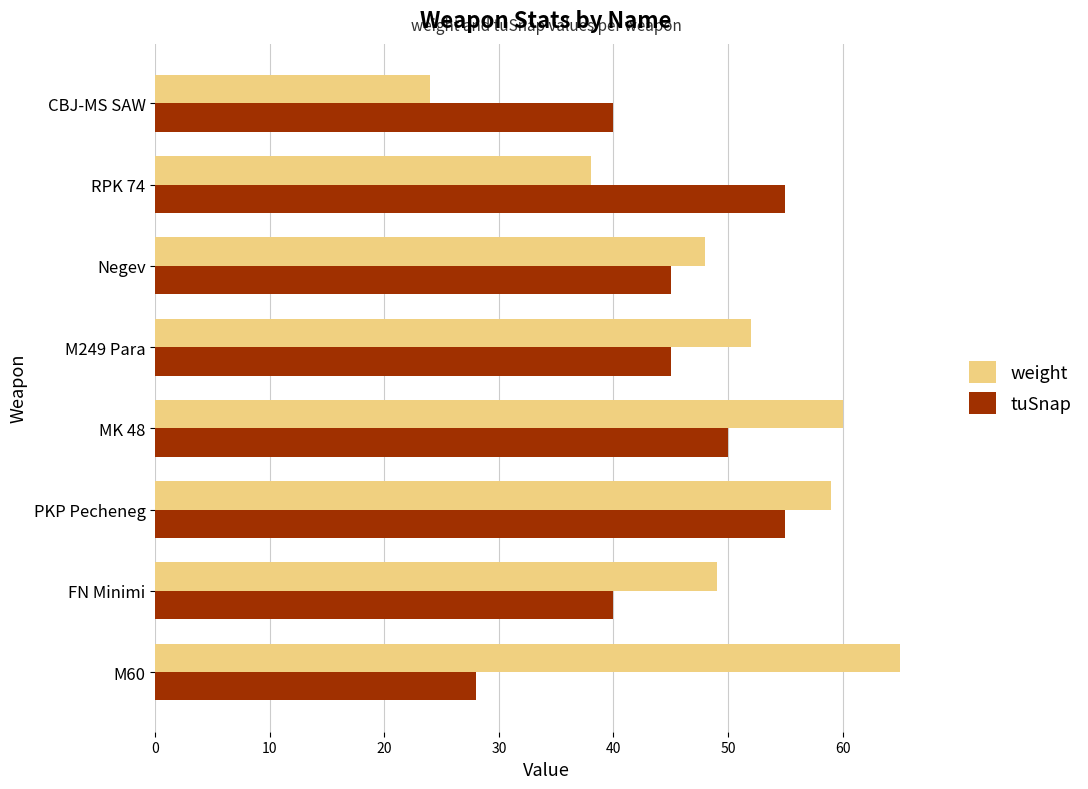

Which series changed the most between FN Minimi and CBJ-MS SAW?

weight